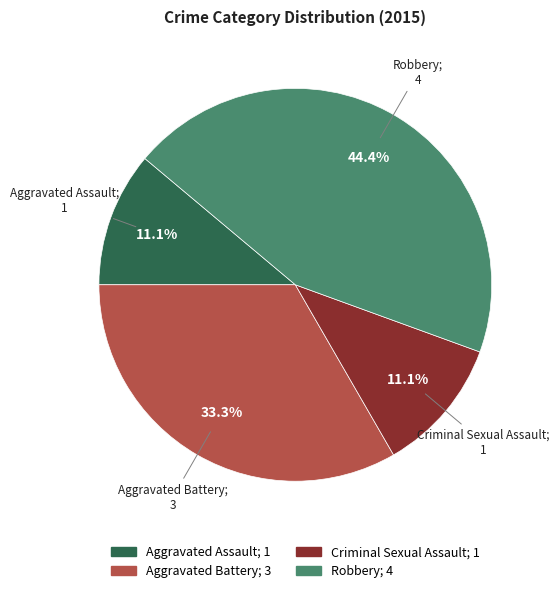

Does Aggravated Assault represent more than half of the total?

No